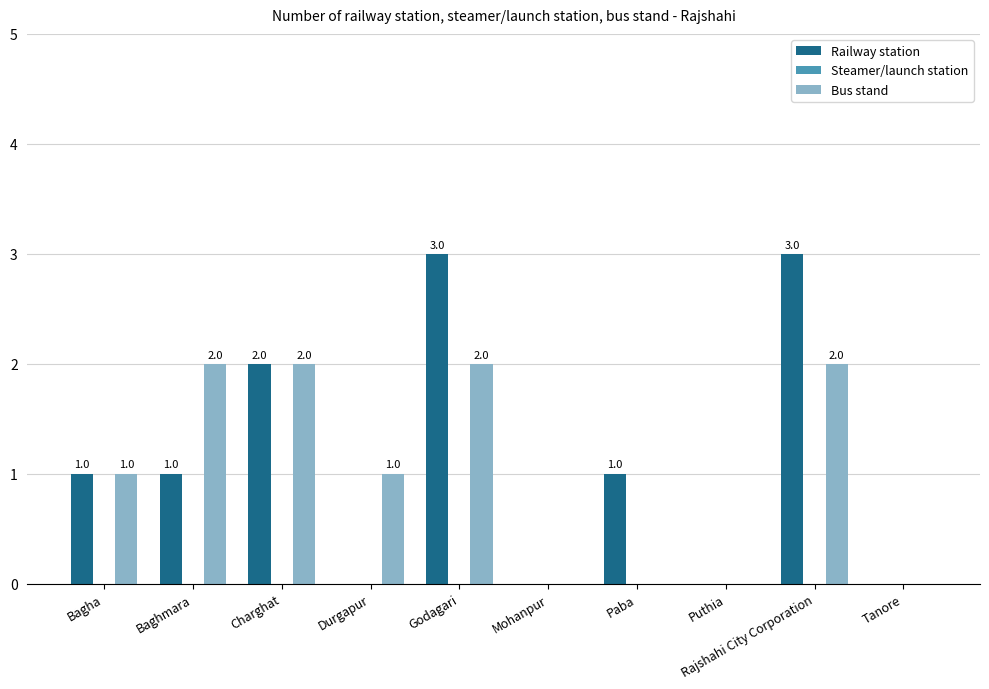

What is the sum of the Railway station values at Godagari and Baghmara?

4